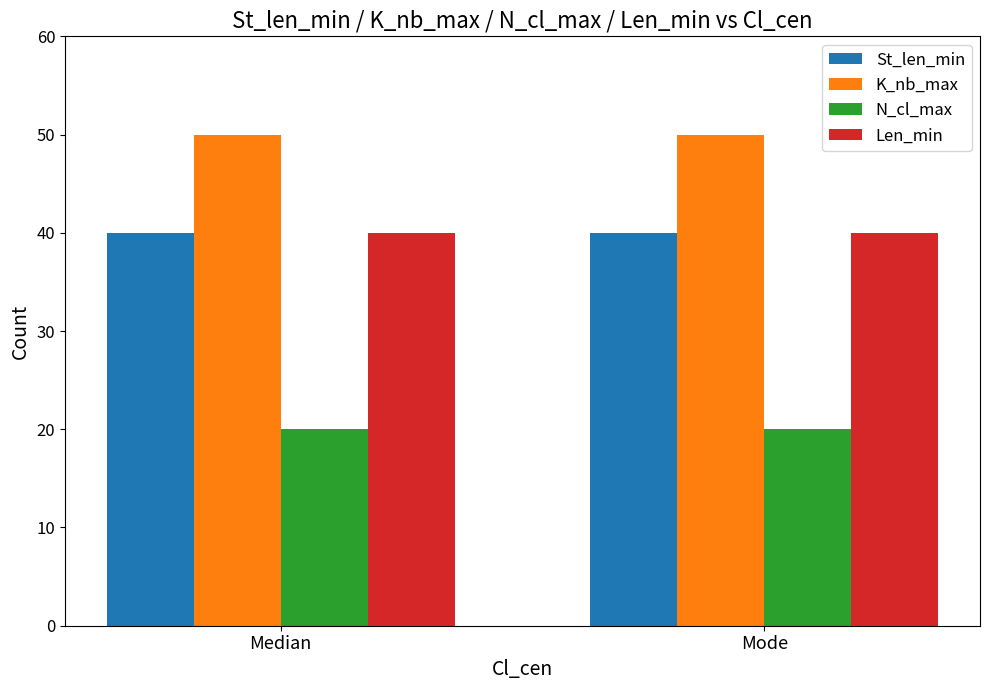

What value does the K_nb_max series have at Mode?

50